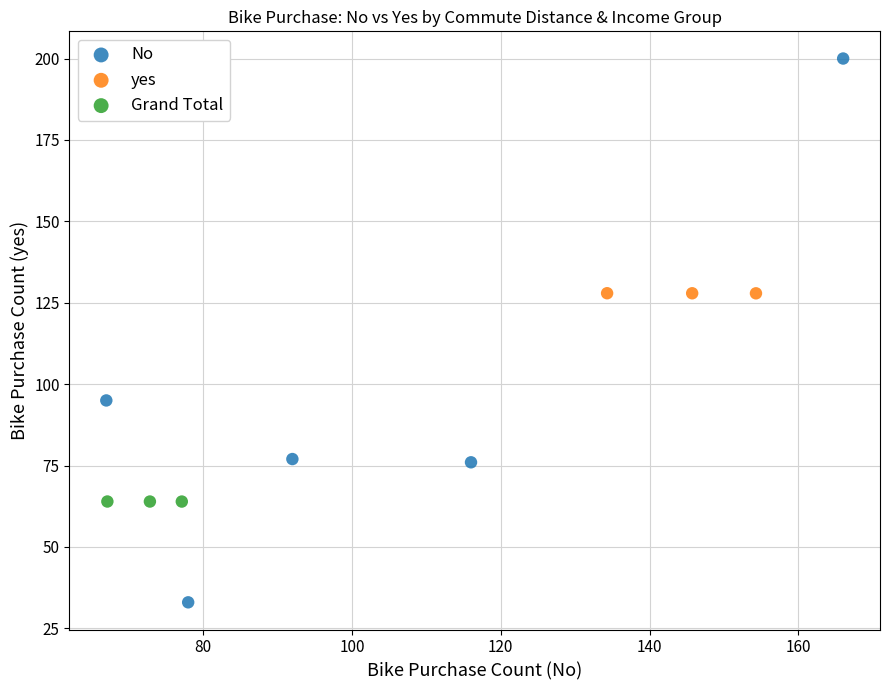

What are all the series names shown in the legend?

No, yes, Grand Total